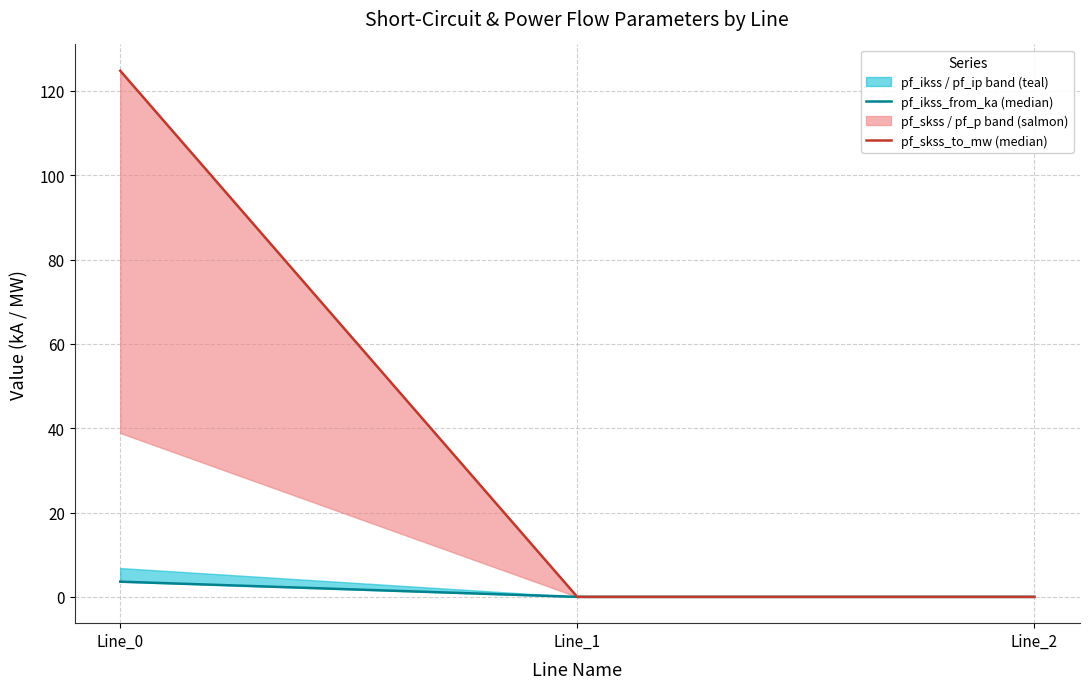

What is the value of the pf_ikss_from_ka (median) point at the 1st from the left?

3.6